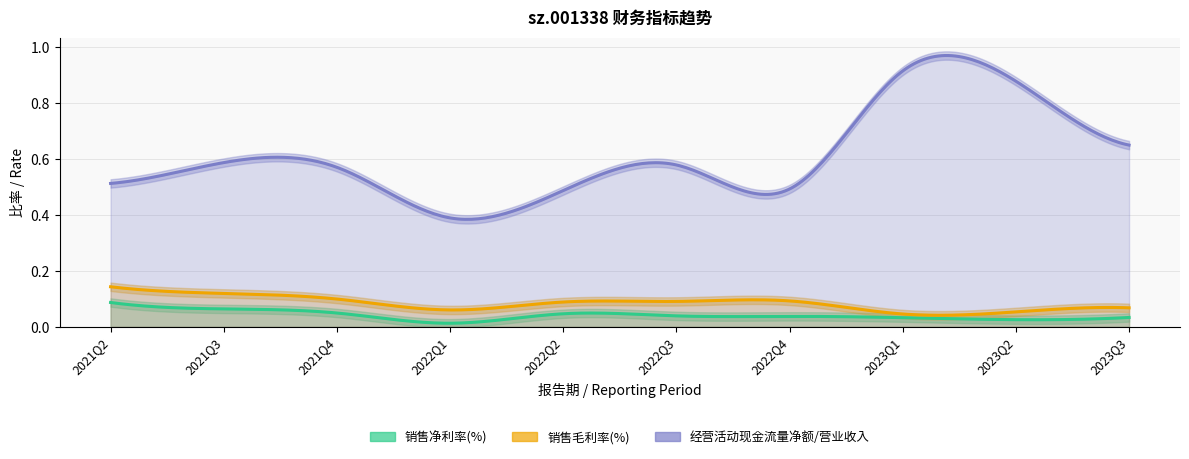

What is the maximum value shown in the chart?

0.9